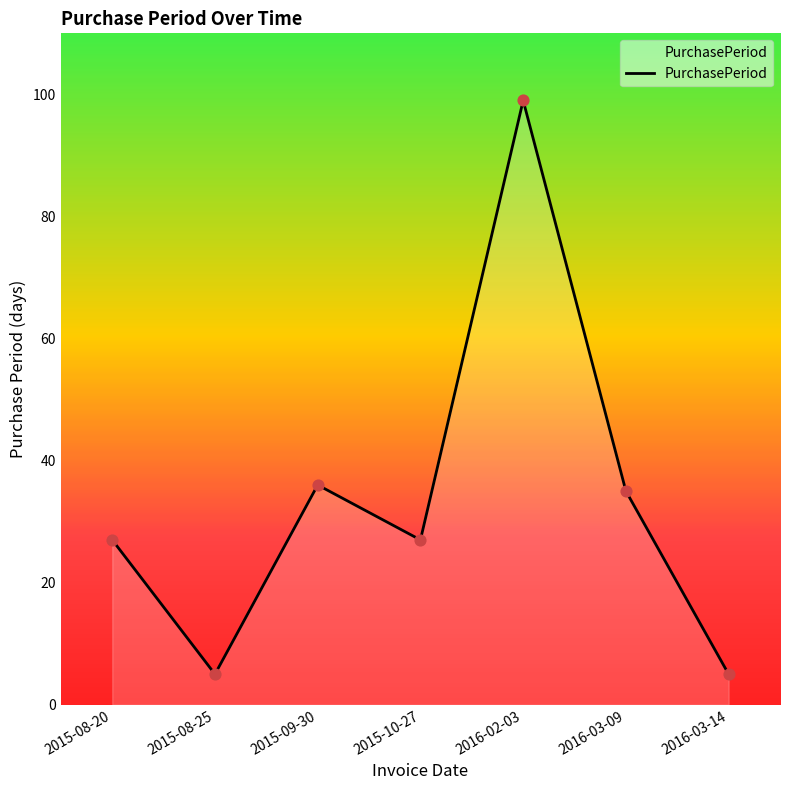

What is the ratio of the value at 2016-03-14 to the value at 2016-03-09?

0.1